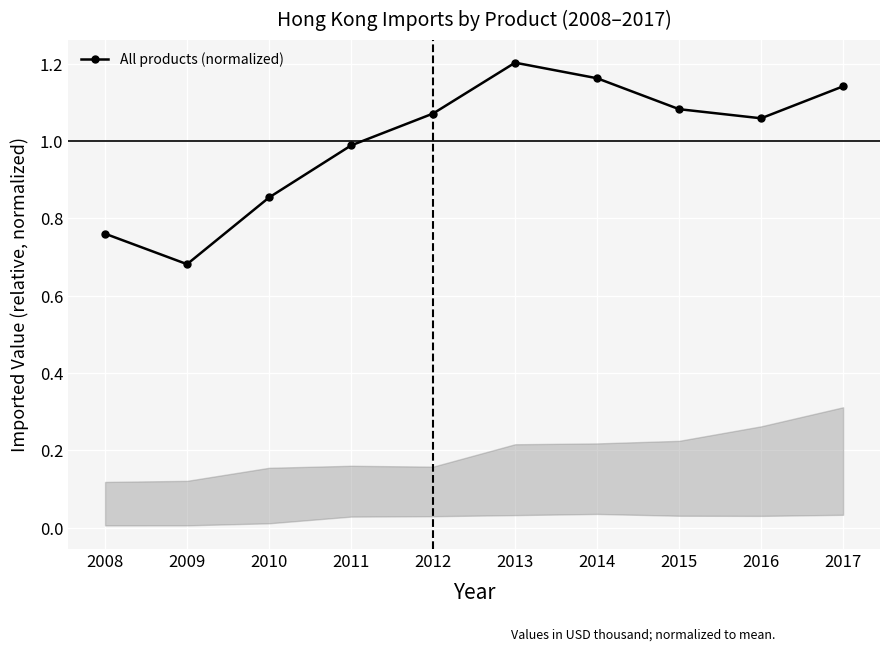

Rank the categories by value from lowest to highest.

2009, 2008, 2010, 2011, 2016, 2012, 2015, 2017, 2014, 2013